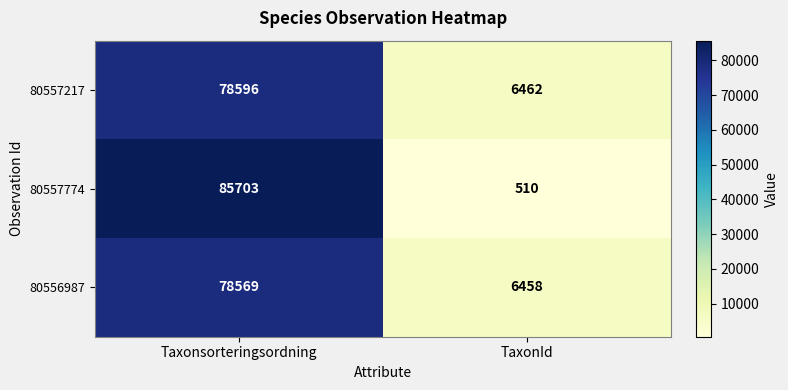

The value of 80557774 at TaxonId is 510. True or false?

True